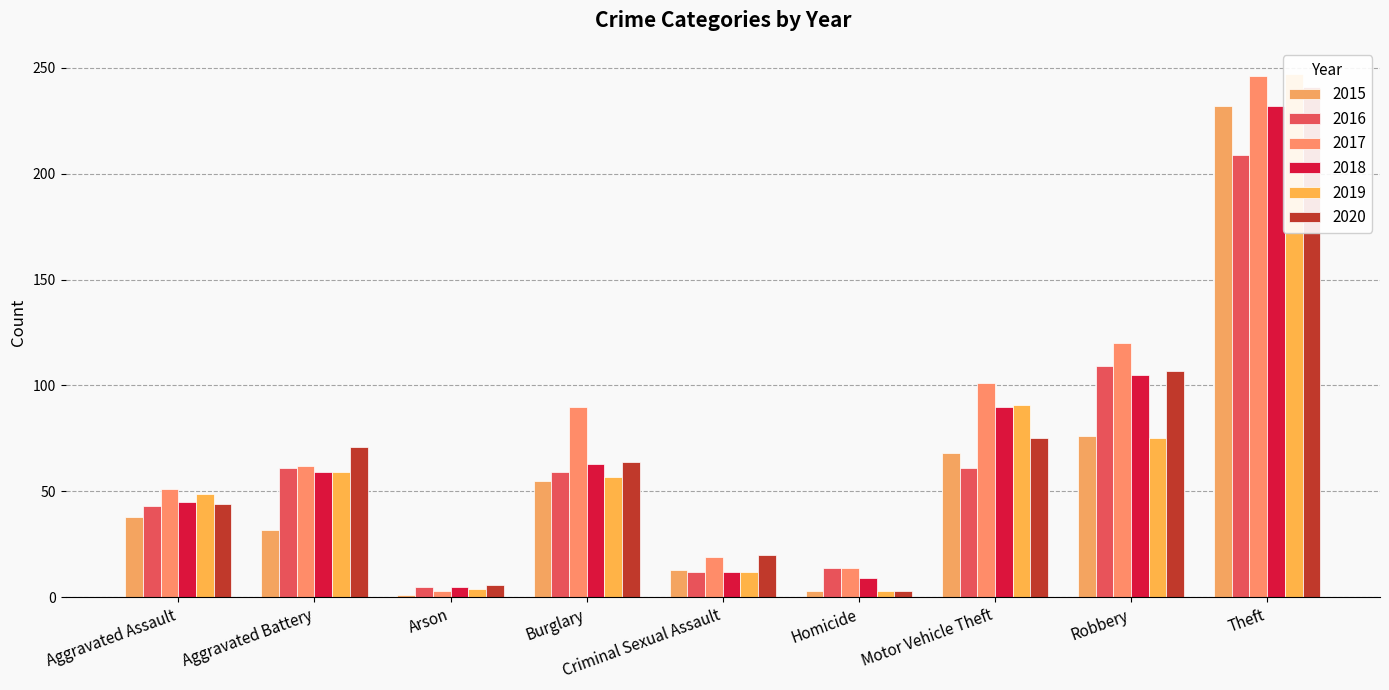

Is the value of 2017 at Arson greater than the value of 2015 at Arson?

Yes